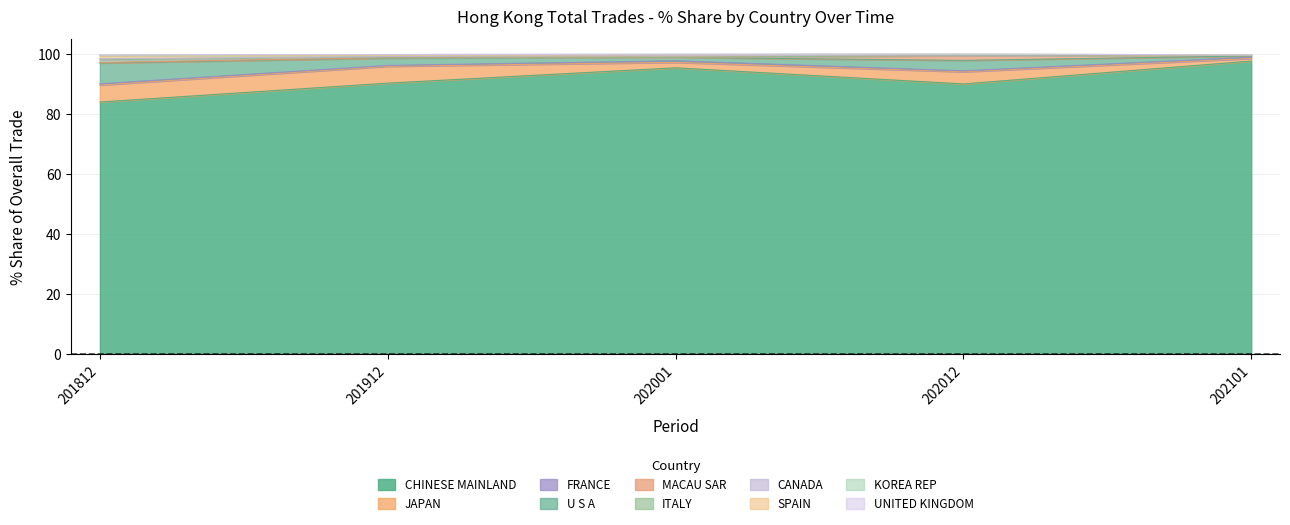

Does the chart have visible grid lines?

Yes